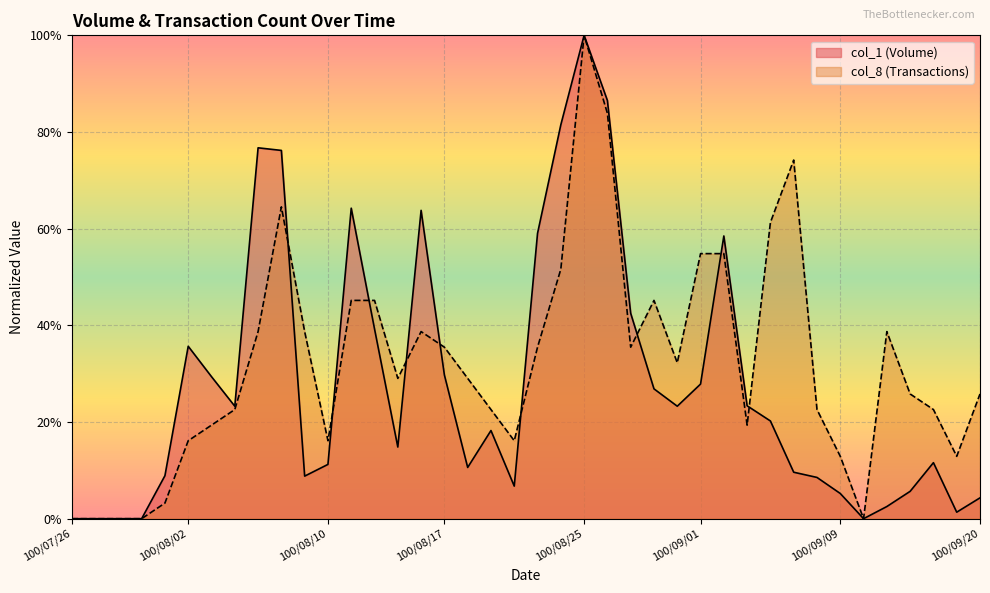

Which series has the widest spread of values?

col_1